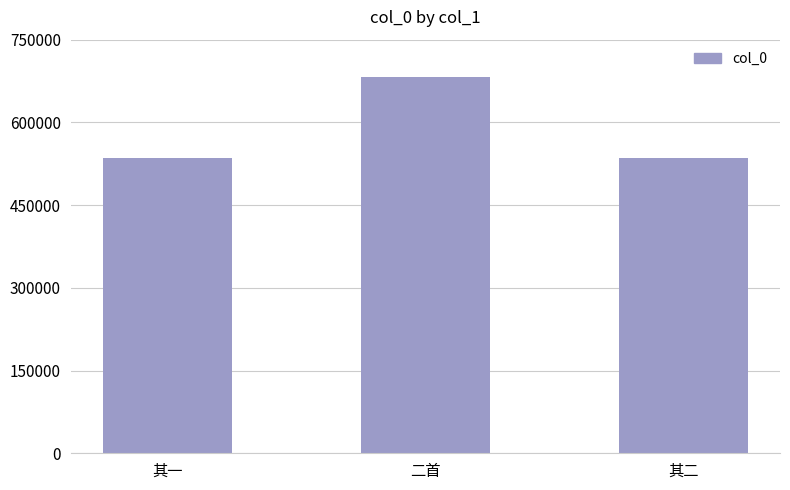

What is the value of the 1st bar from the left?

535091